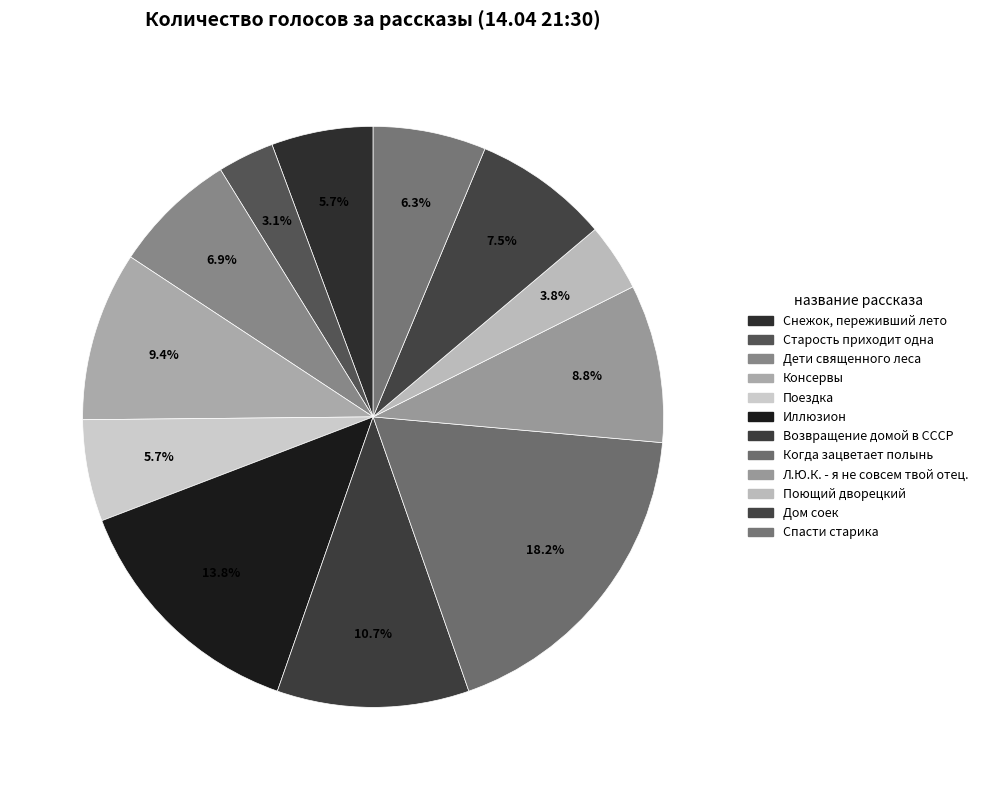

What percentage is the Когда зацветает полынь slice, to the nearest percent?

18%